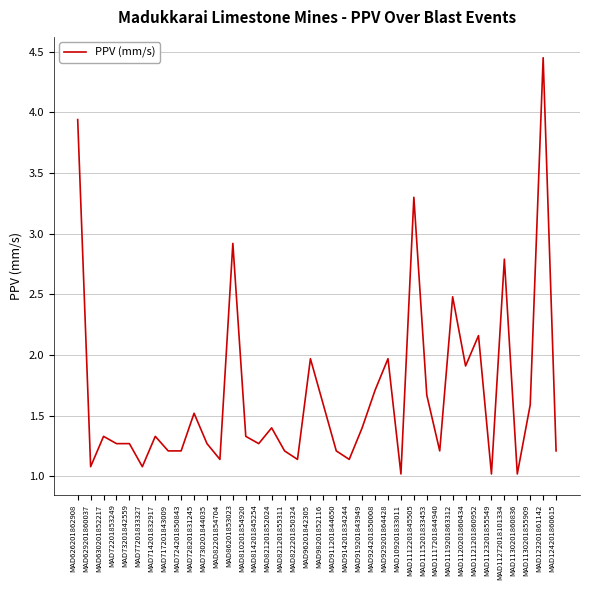

What is the ratio of the value at MAD714201832917 to the value at MAD1121201860952?

0.6